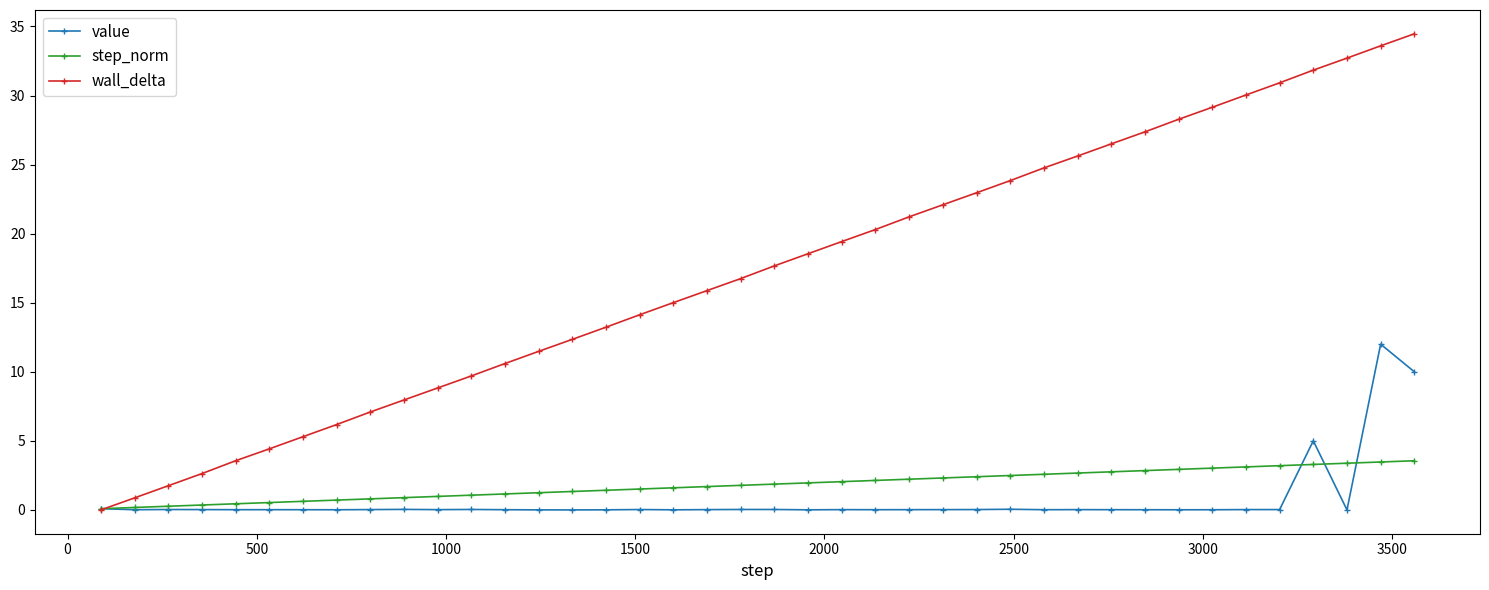

Which series has the largest range (max minus min)?

wall_delta